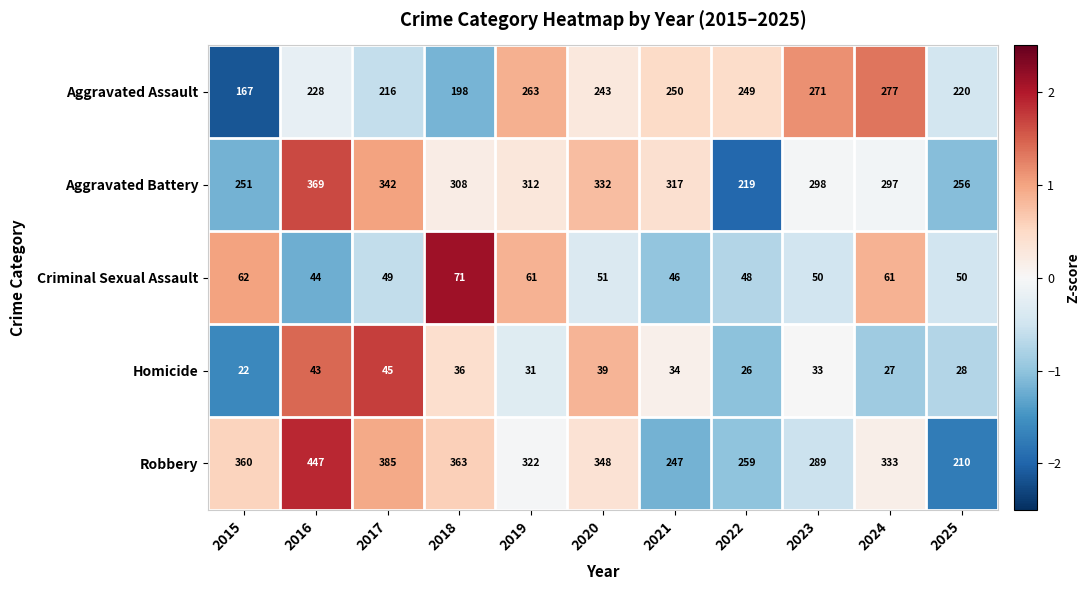

Which series changed the most between 2017 and 2024?

Aggravated Assault